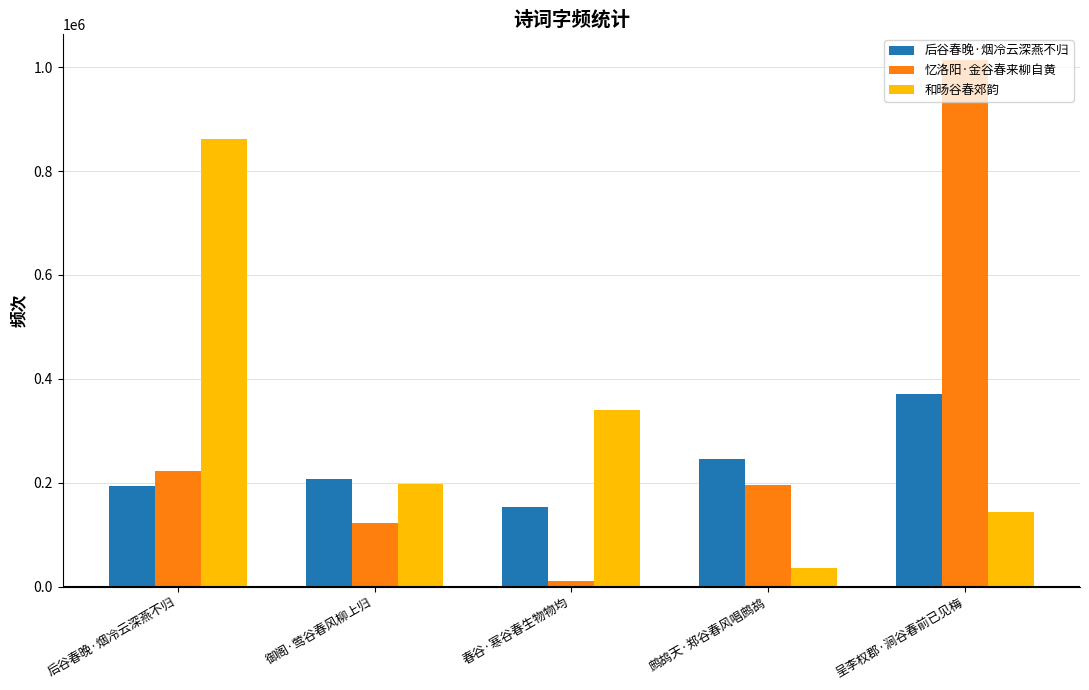

Rank the categories by 忆洛阳·金谷春来柳自黄 value from highest to lowest.

呈李权郡·涧谷春前已见梅, 后谷春晚·烟冷云深燕不归, 鹧鸪天·郑谷春风唱鹧鸪, 御阁·莺谷春风柳上归, 春谷·寒谷春生物物均